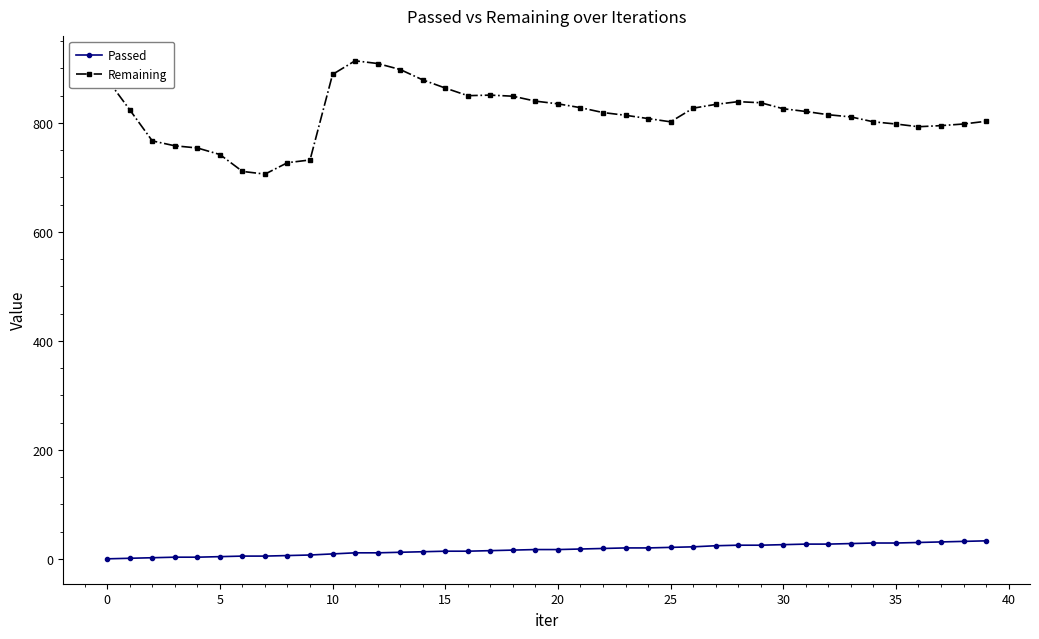

Count the number of categories in the chart.

40